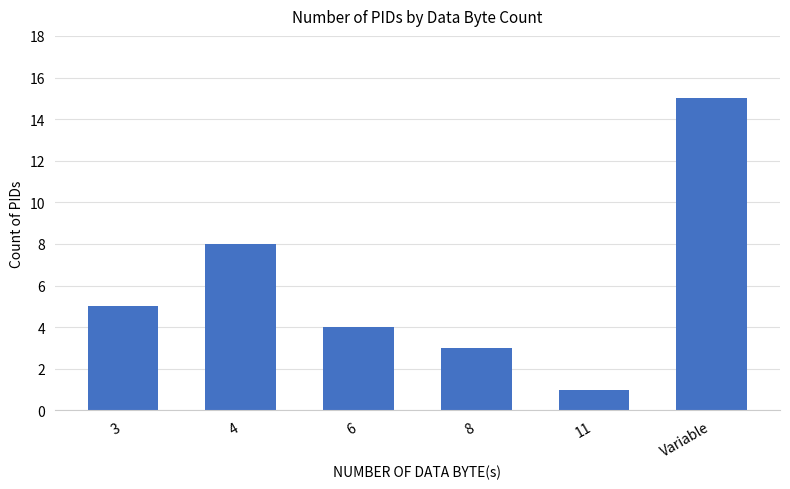

How many bars are there in total?

6